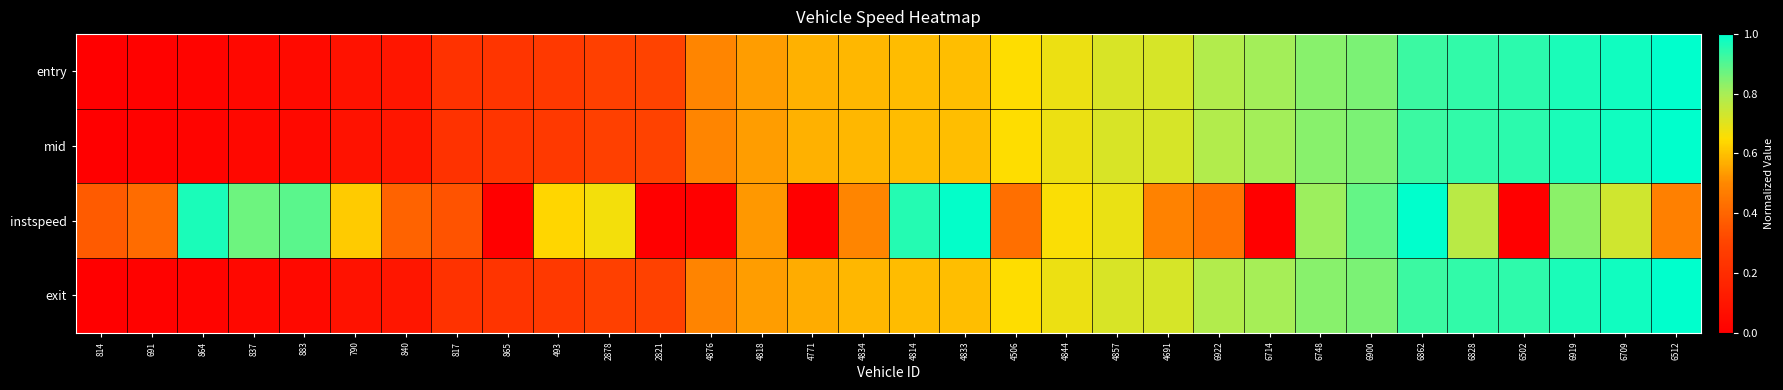

Reading right to left, extract all data points from this chart.

entry: 6512=1.0	6709=1.0	6919=1.0	6502=0.9	6828=0.9	6862=0.9	6900=0.9	6748=0.8	6714=0.8	6922=0.8	4691=0.7	4857=0.7	4844=0.7	4506=0.7	4833=0.6	4814=0.6	4834=0.6	4771=0.6	4818=0.5	4876=0.5	2821=0.3	2878=0.3	493=0.3	865=0.2	817=0.2	840=0.1	790=0.1	883=0.0	837=0.0	864=0.0	691=0.0	814=0.0
mid: 6512=1.0	6709=1.0	6919=1.0	6502=0.9	6828=0.9	6862=0.9	6900=0.9	6748=0.8	6714=0.8	6922=0.8	4691=0.7	4857=0.7	4844=0.7	4506=0.7	4833=0.6	4814=0.6	4834=0.6	4771=0.6	4818=0.5	4876=0.5	2821=0.3	2878=0.3	493=0.3	865=0.2	817=0.2	840=0.1	790=0.1	883=0.0	837=0.0	864=0.0	691=0.0	814=0.0
instspeed: 6512=0.5	6709=0.7	6919=0.8	6502=0.0	6828=0.8	6862=1.0	6900=0.9	6748=0.8	6714=0.0	6922=0.4	4691=0.5	4857=0.7	4844=0.7	4506=0.4	4833=1.0	4814=1.0	4834=0.5	4771=0.0	4818=0.5	4876=0.0	2821=0.0	2878=0.7	493=0.6	865=0.0	817=0.3	840=0.4	790=0.6	883=0.9	837=0.9	864=1.0	691=0.4	814=0.4
exit: 6512=1.0	6709=1.0	6919=1.0	6502=0.9	6828=0.9	6862=0.9	6900=0.9	6748=0.8	6714=0.8	6922=0.8	4691=0.7	4857=0.7	4844=0.7	4506=0.7	4833=0.6	4814=0.6	4834=0.6	4771=0.6	4818=0.5	4876=0.5	2821=0.3	2878=0.3	493=0.3	865=0.2	817=0.2	840=0.1	790=0.1	883=0.0	837=0.0	864=0.0	691=0.0	814=0.0